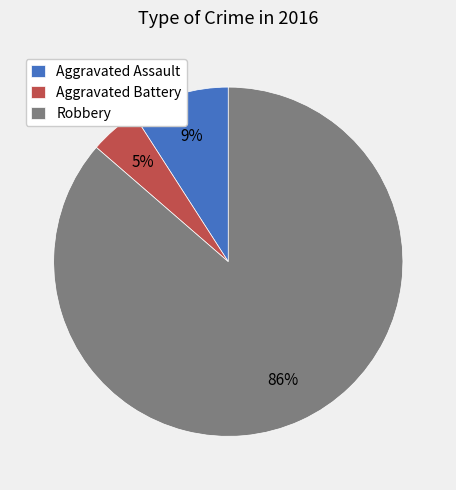

To the nearest percent, what portion does Robbery represent?

86%